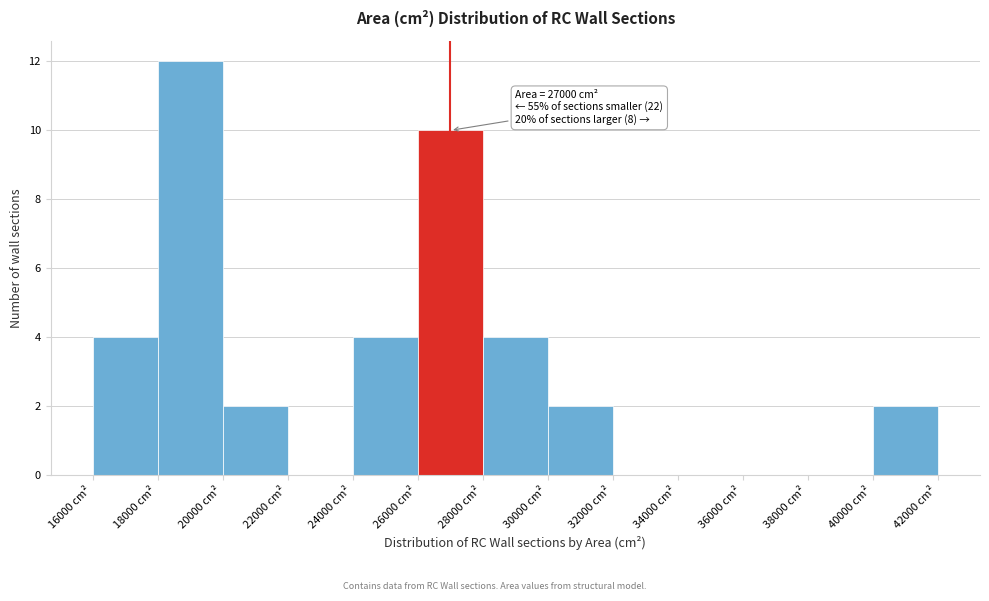

Which range on the x-axis has the tallest bar?

18000 to 20000